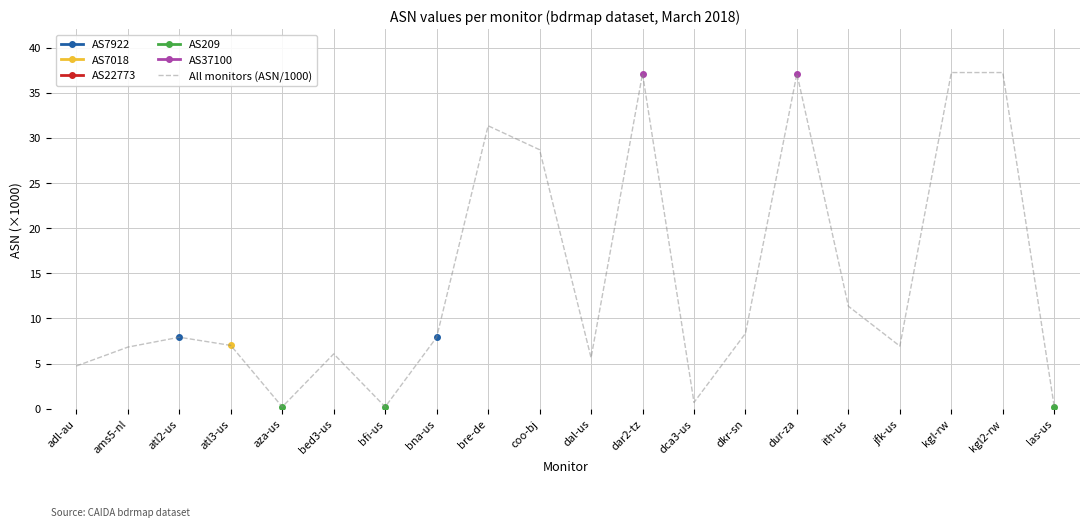

Count the number of categories in the chart.

20